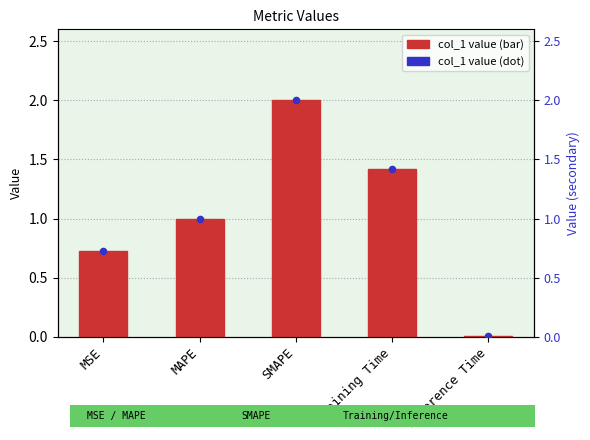

Which series contains the lowest Y value?

col_1